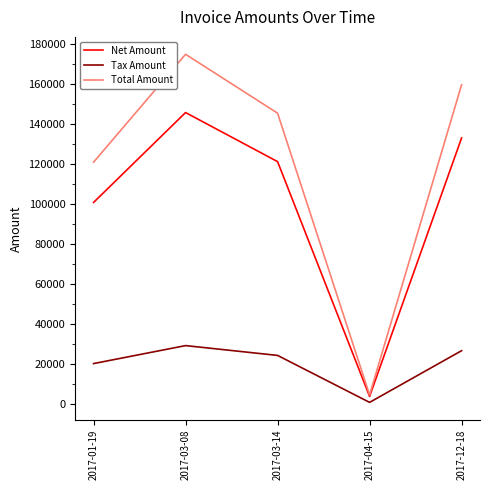

What is the lowest value of the Total Amount series?

4472.4